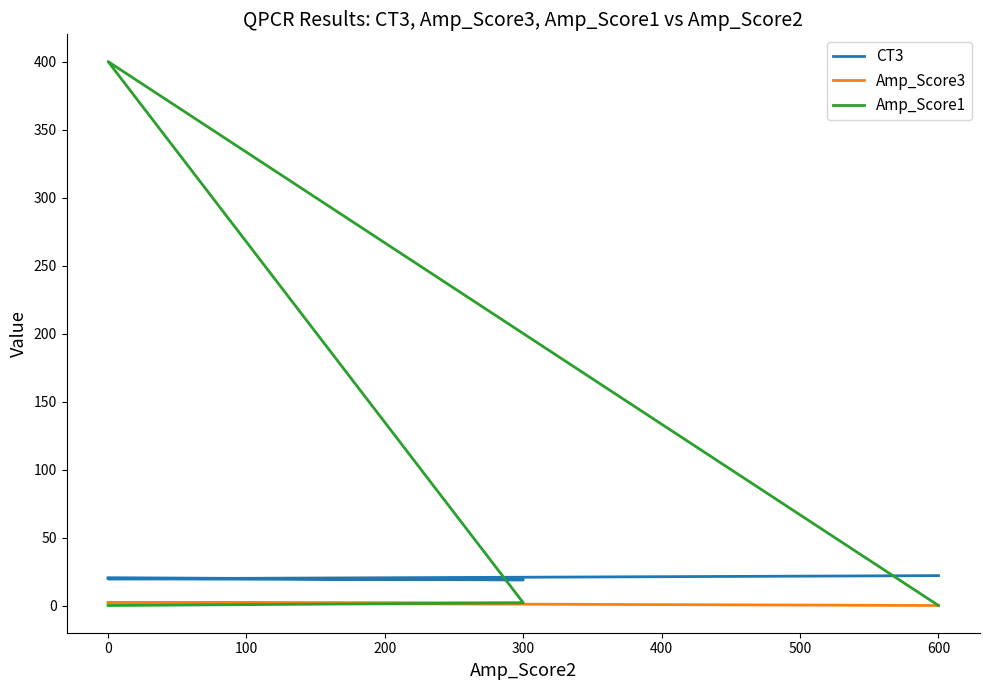

How many values in the Amp_Score3 series are below 1?

1